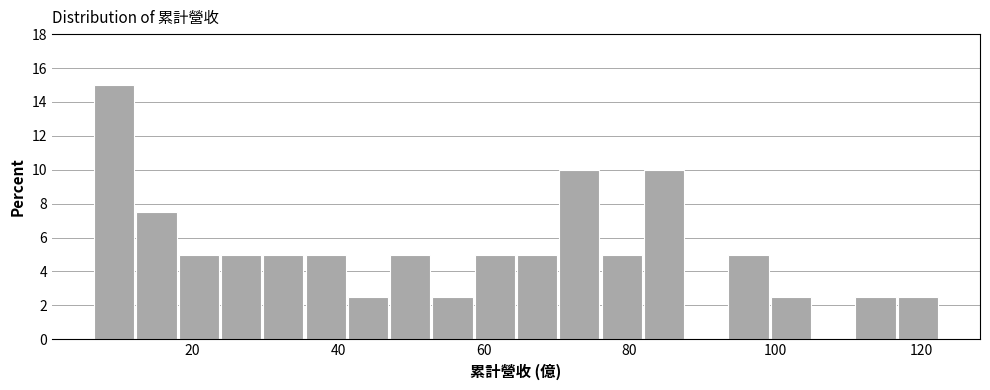

Around what value on the x-axis is the tallest bar? Give the approximate position of its centre, as read against the axis.

10